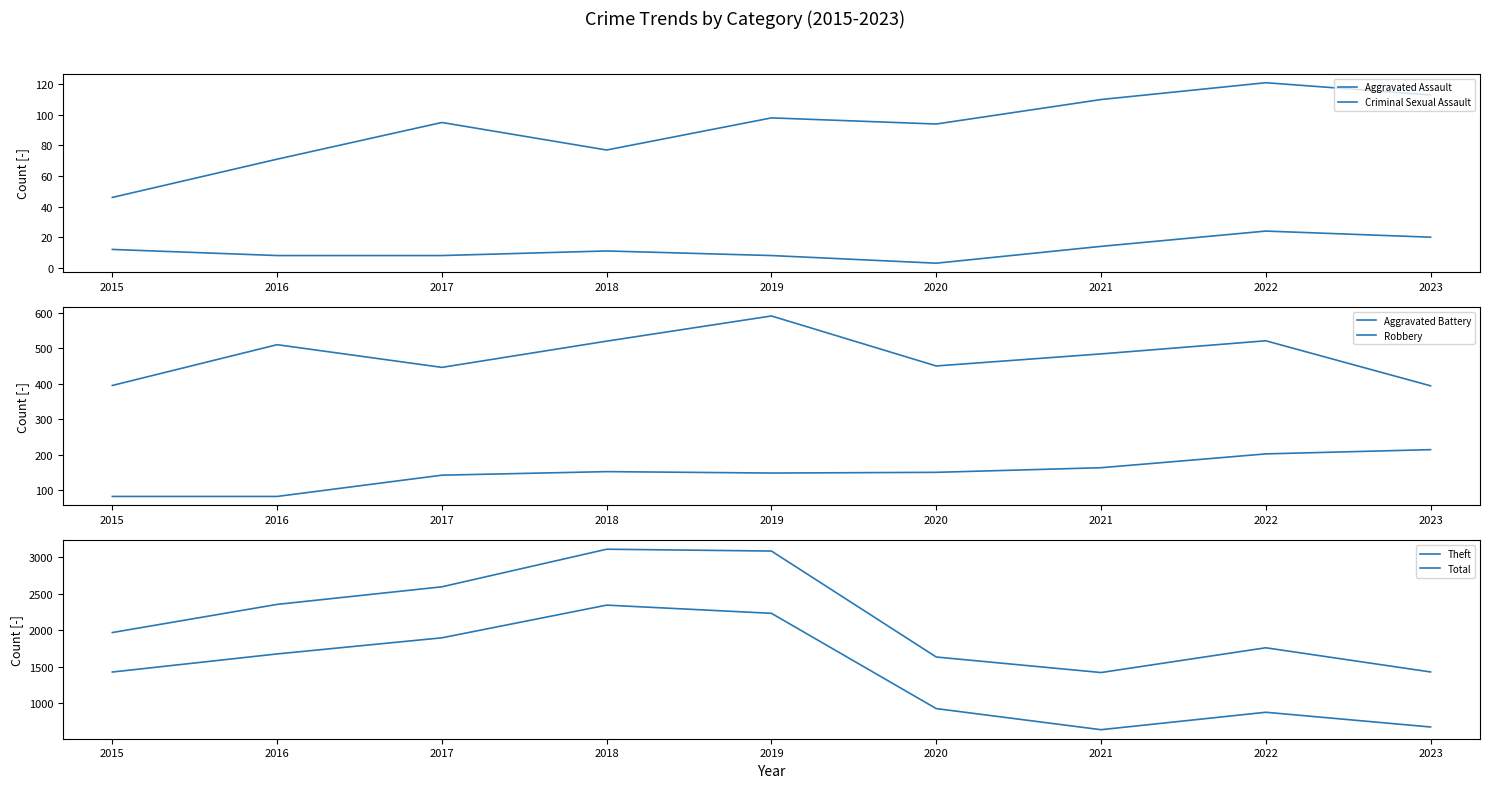

What is the lowest value of the Total series?

1422